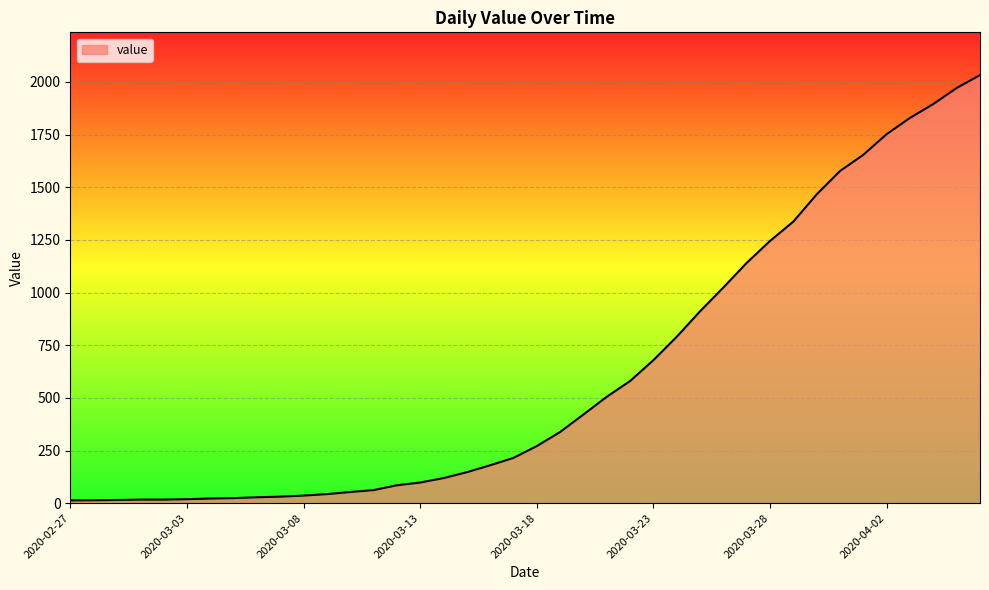

What is the difference between the maximum and minimum values?

2019